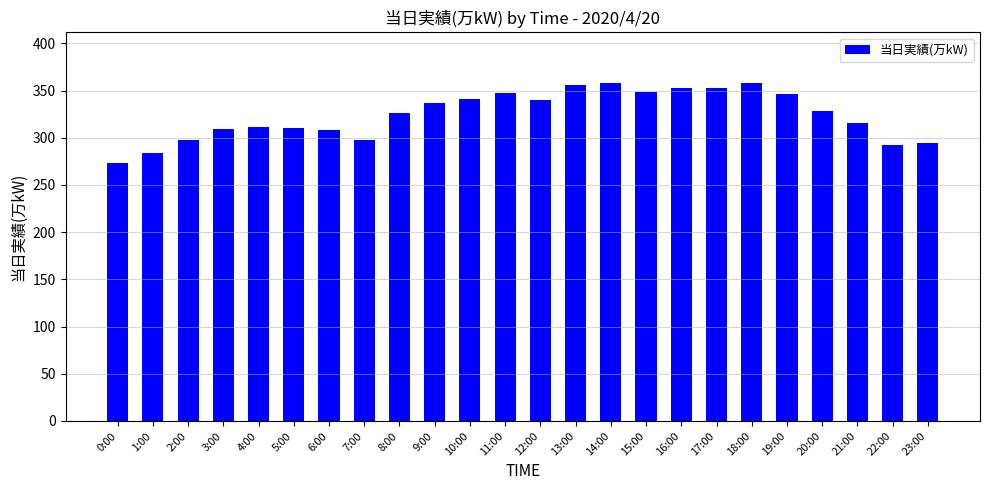

Where does the data first go above 328?

9:00